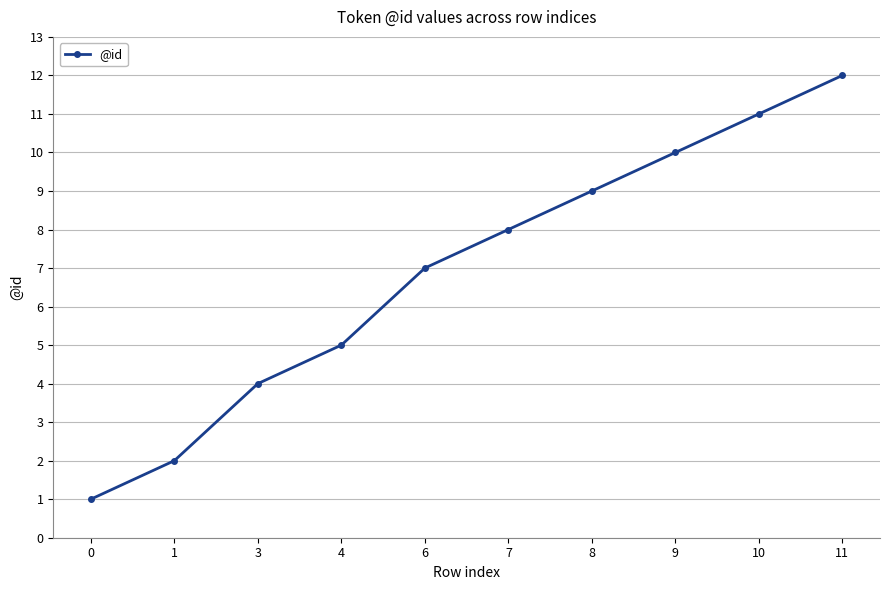

What is the sum of all values?

69